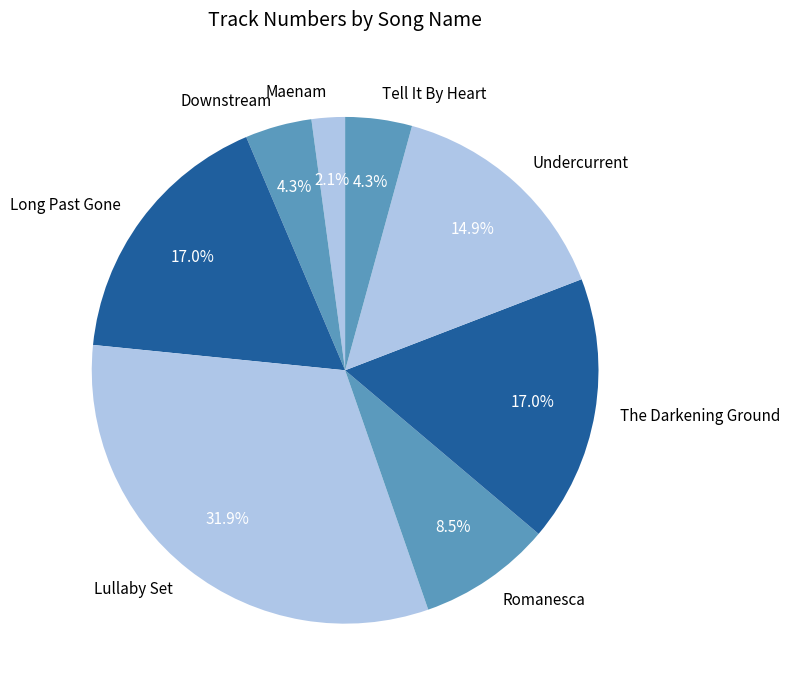

Count the number of slices in the pie.

8